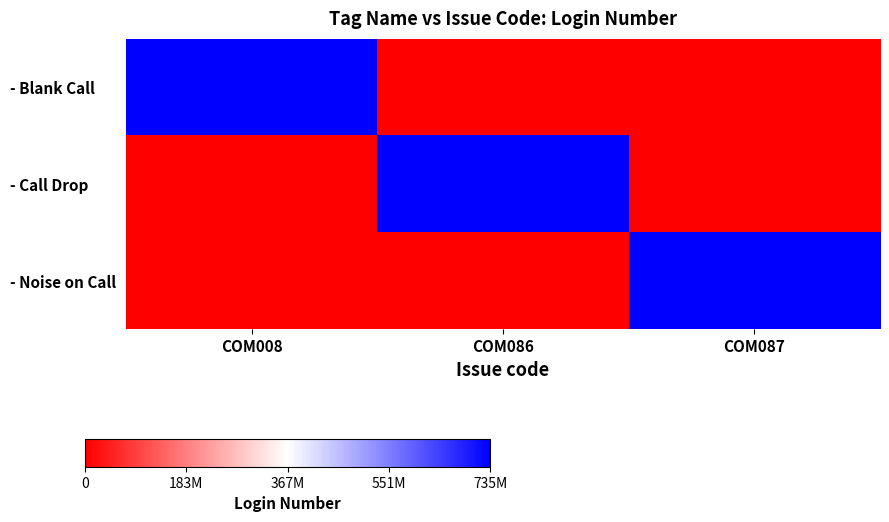

How many data points does each series have?

3